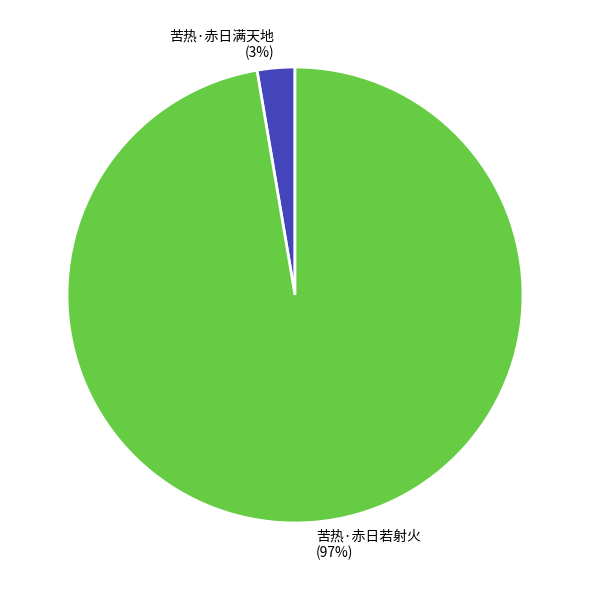

Which slice is the smallest?

苦热·赤日满天地